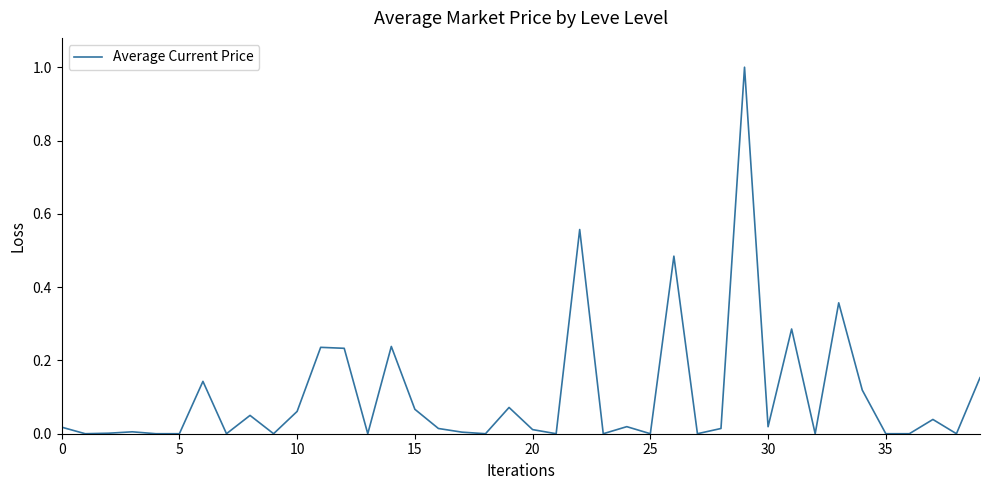

What is the maximum value shown in the chart?

1.0